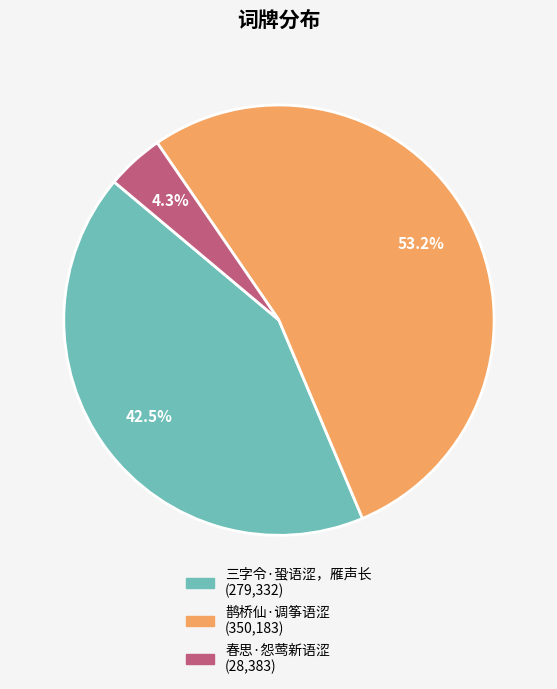

Combined, what portion of the pie is 鹊桥仙·调筝语涩 and 春思·怨莺新语涩?

57.5%